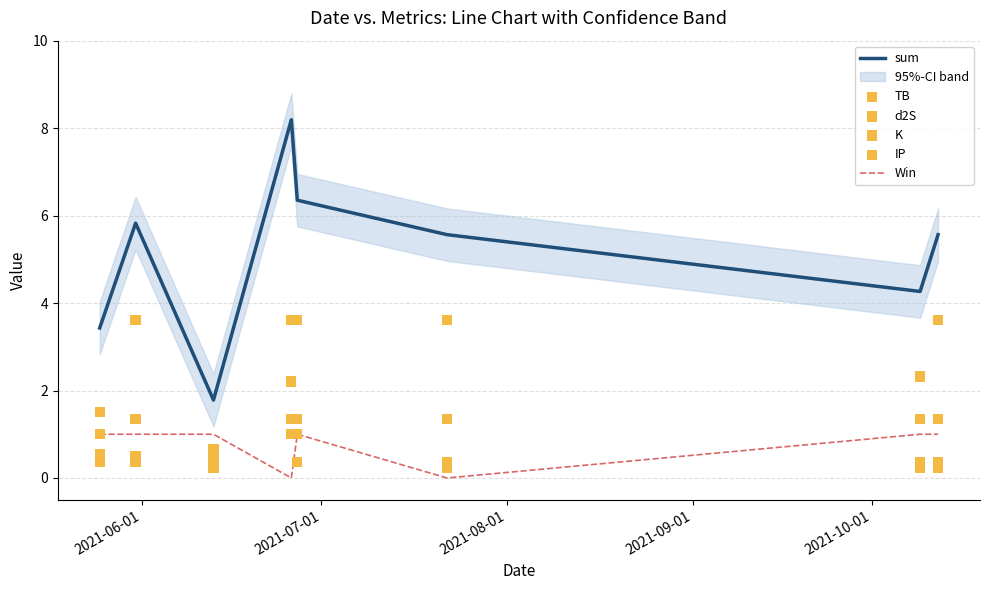

Which series has the widest spread of Y values?

sum